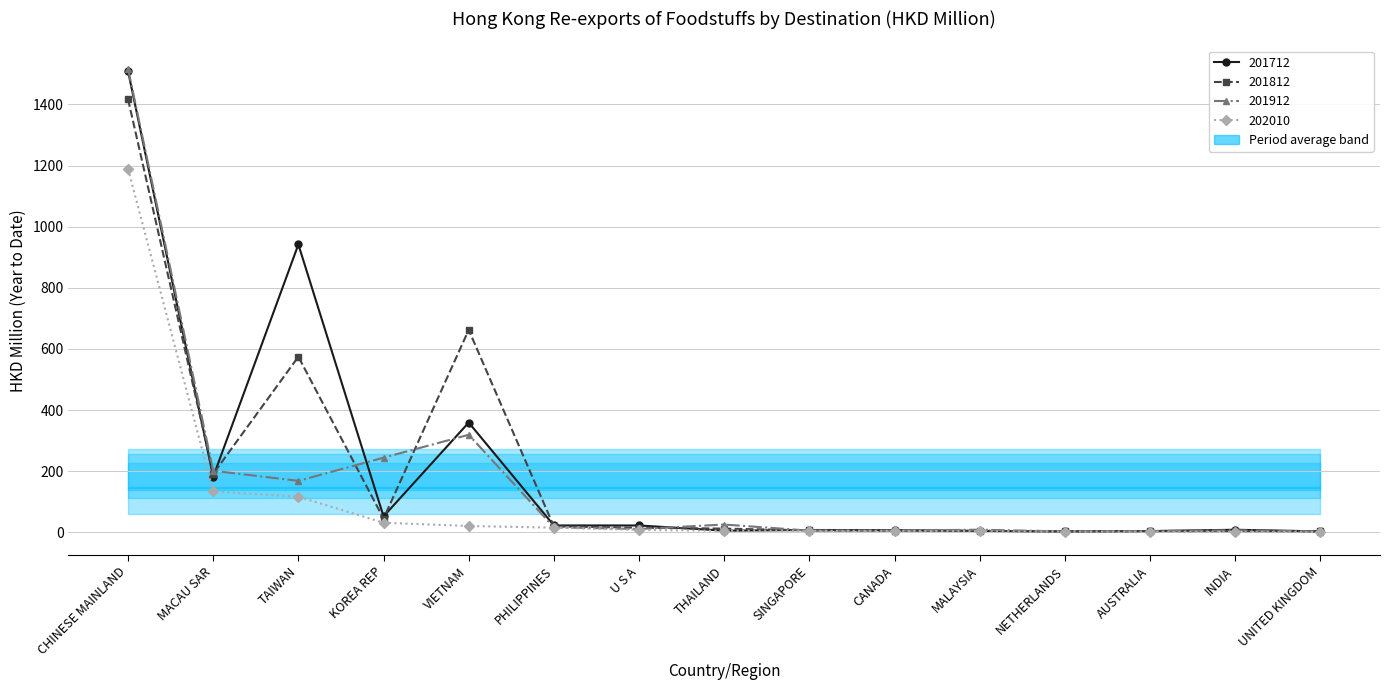

What is the lowest value of the 202010 series?

1.6